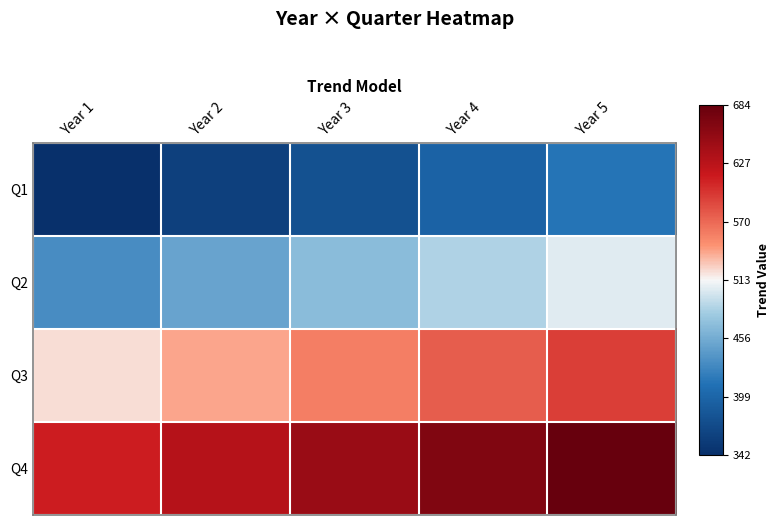

Reading left to right, extract all data points from this chart.

Q1: Year 1=341.7	Year 2=359.7	Year 3=377.7	Year 4=395.7	Year 5=413.7
Q2: Year 1=431.7	Year 2=449.7	Year 3=467.7	Year 4=485.7	Year 5=503.7
Q3: Year 1=521.7	Year 2=539.7	Year 3=557.7	Year 4=575.7	Year 5=593.7
Q4: Year 1=611.7	Year 2=629.7	Year 3=647.7	Year 4=665.7	Year 5=683.7